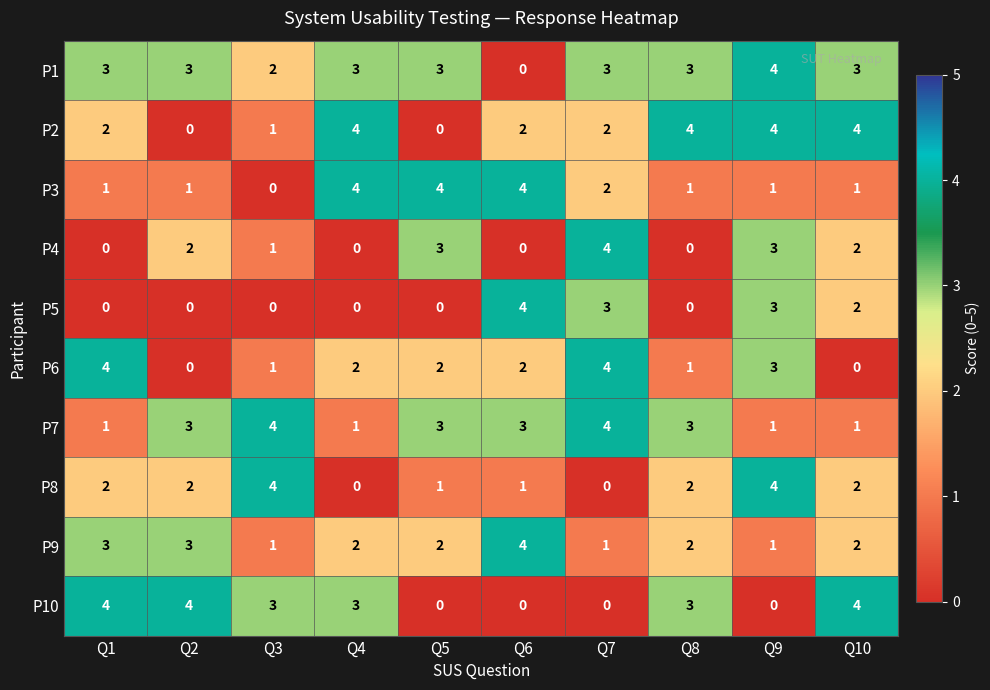

What is the sum of all P5 values?

12